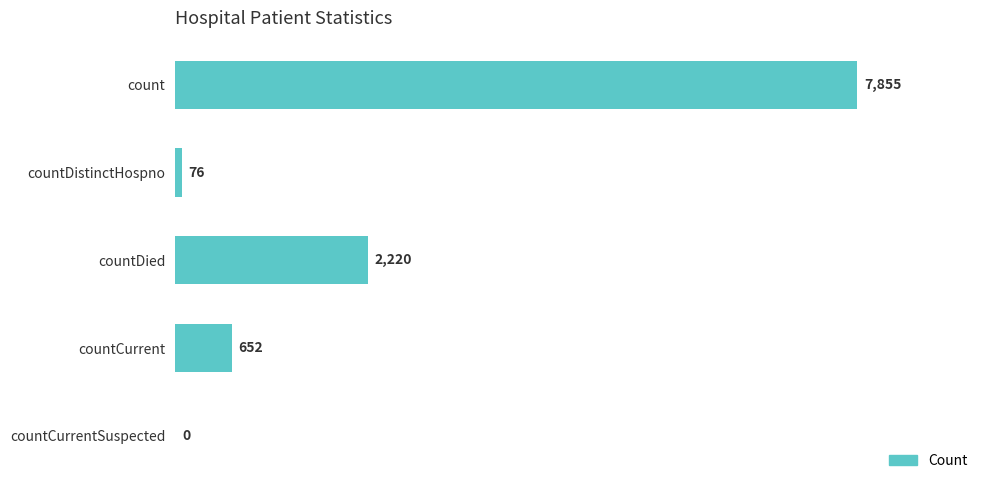

True or false: the data shows 7855 at count.

True